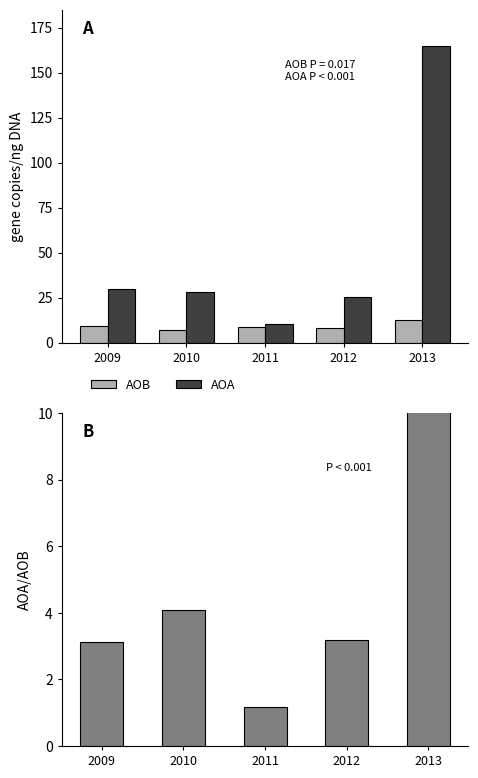

Is the value of AOA/AOB at 2009 greater than the value of AOA at 2013?

No